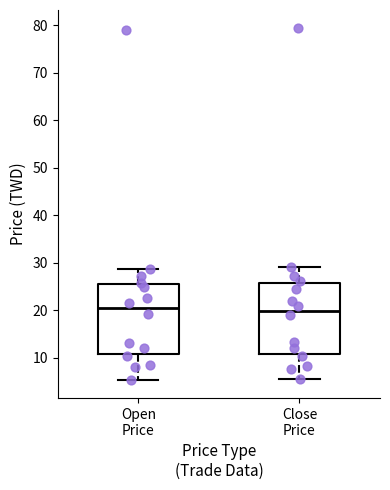

Reading left to right, read every box against the y-axis: the position of its median line, the range the box covers, and the ends of its whiskers. The values are not printed on the chart, so give them approximately, as read against the axis.

Open Price: median 20, box 11 to 26, whiskers 5 to 29
Close Price: median 20, box 11 to 26, whiskers 5 to 29